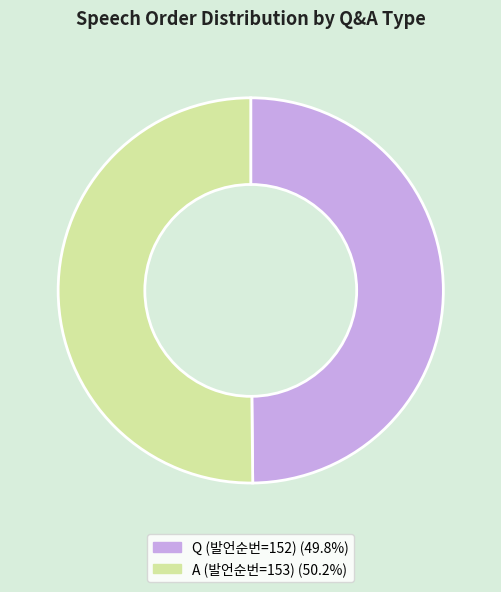

How many slices are in this pie chart?

2